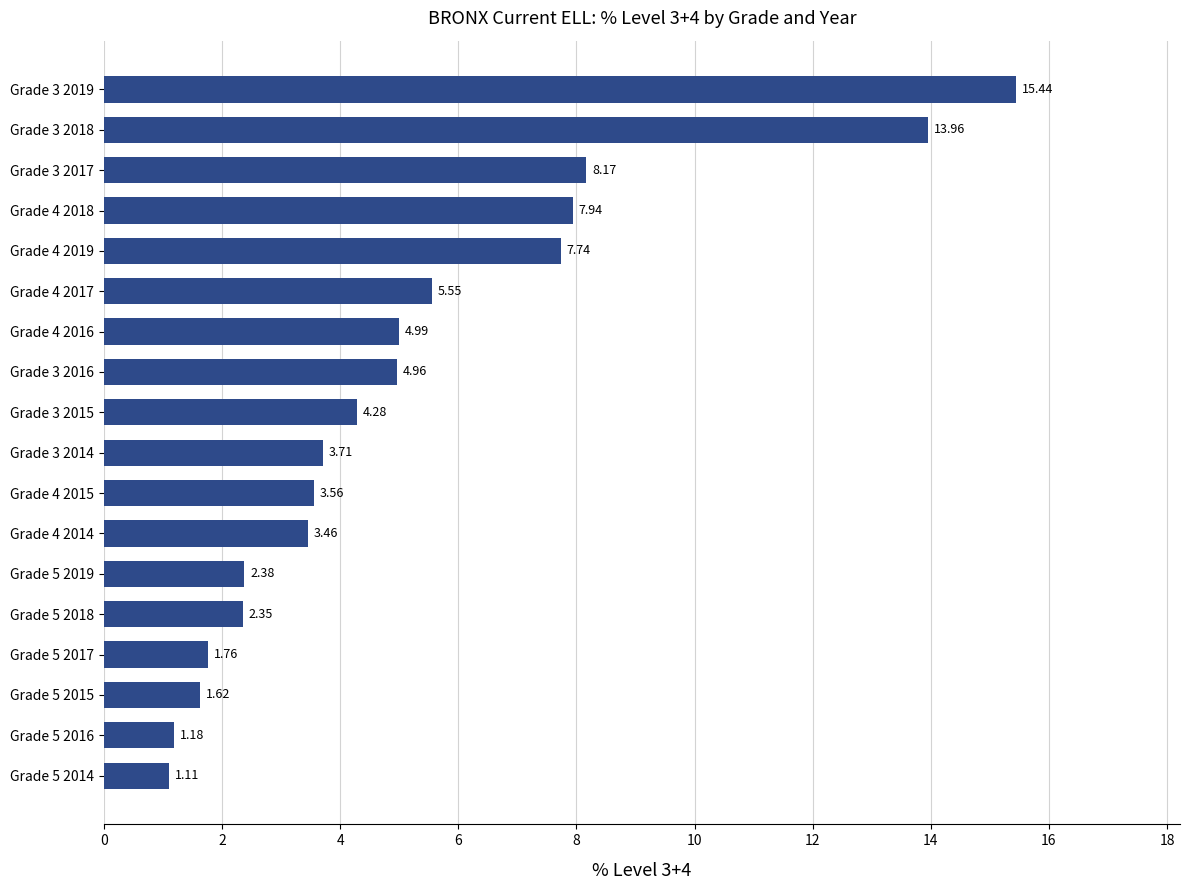

What is the change in value from Grade 5 2018 to Grade 3 2019?

+13.1